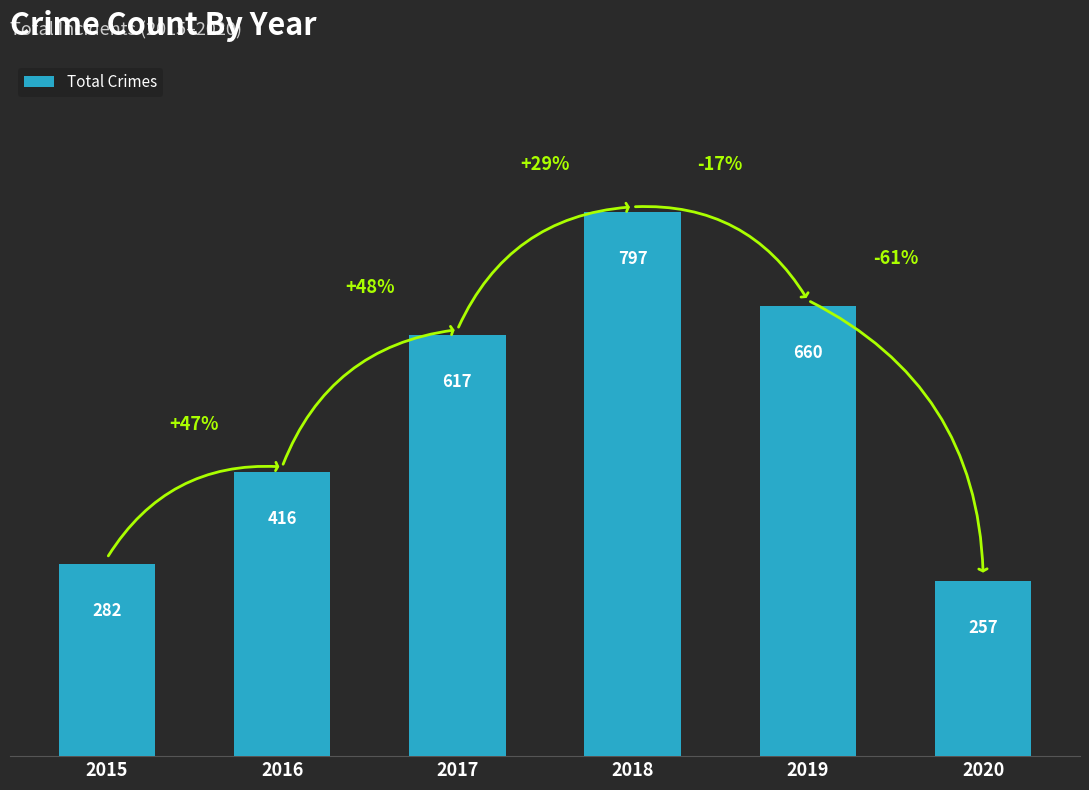

Where is the data nearest to the value 527?

2017